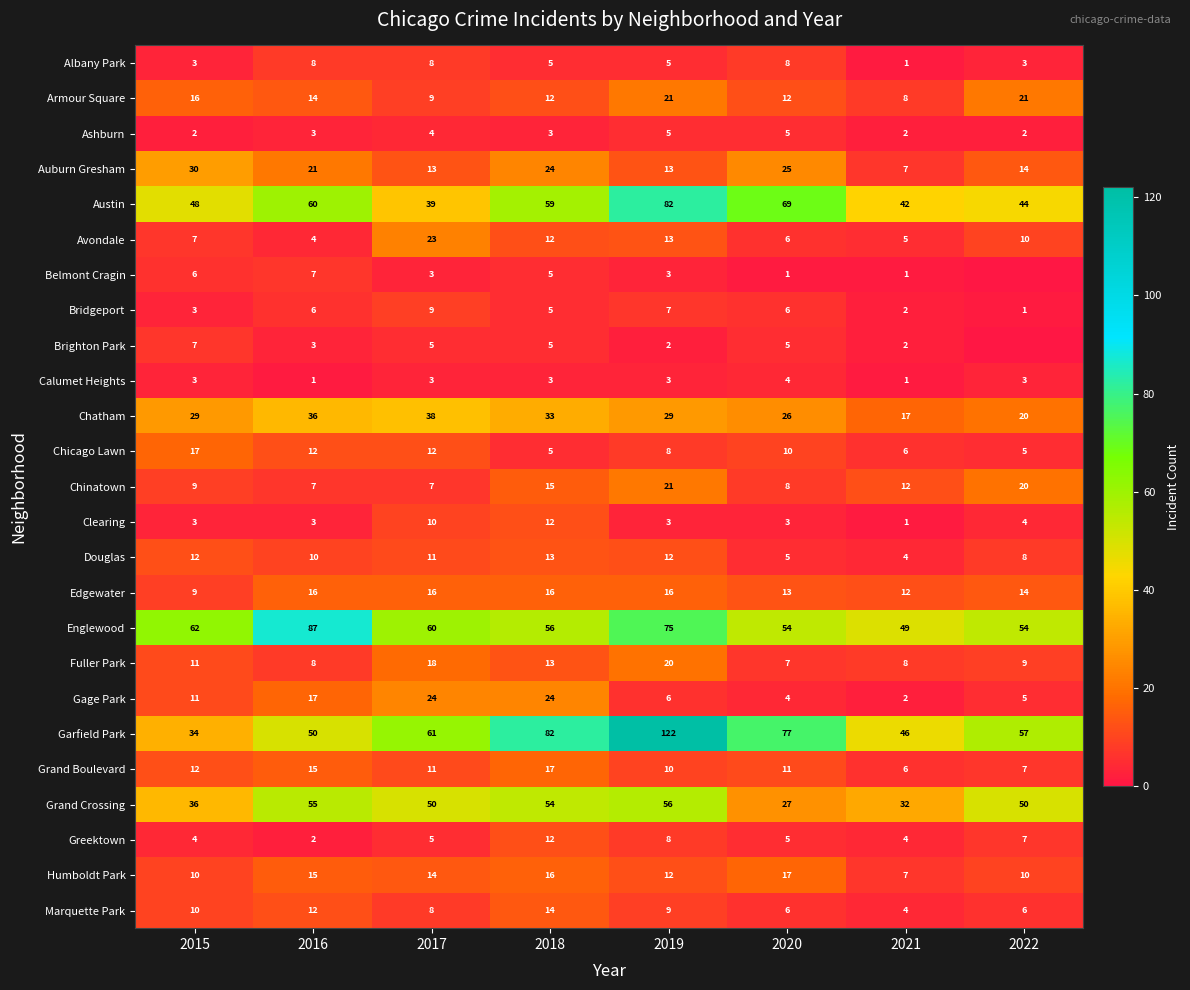

What is the total value across all series at 2022?

374